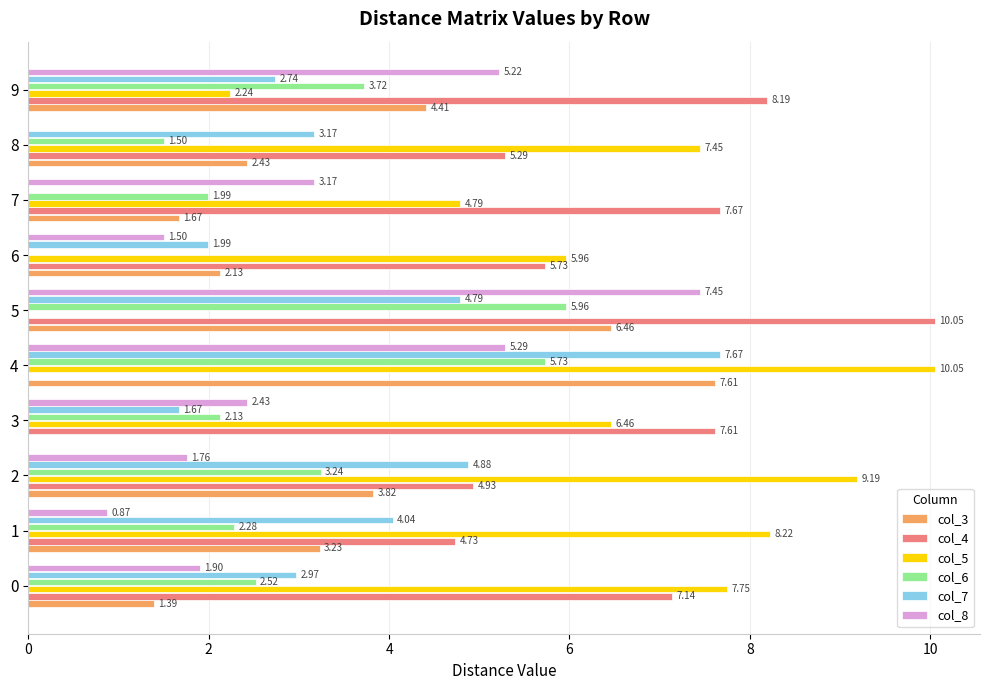

Which category has the highest value in the col_6 series?

5